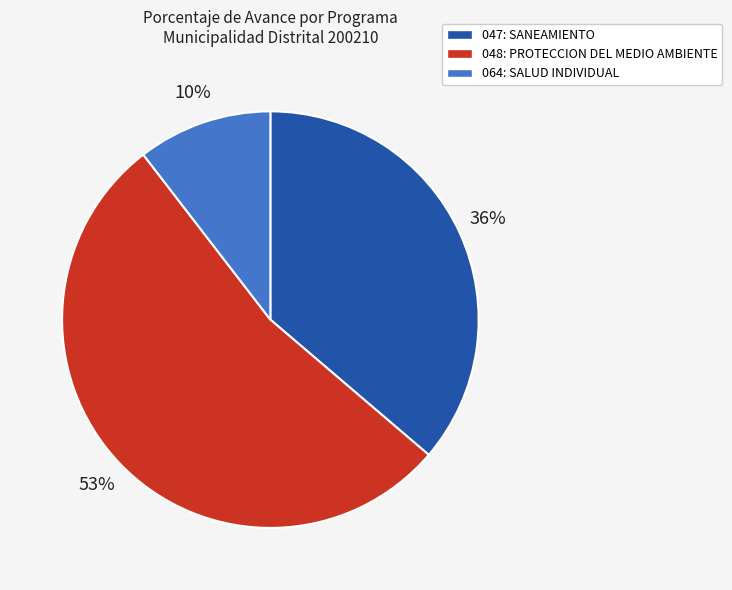

How many slices are in this pie chart?

3